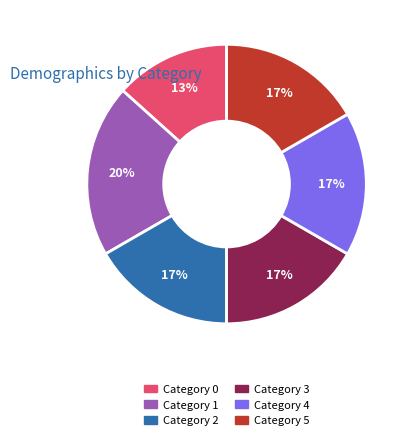

Is it true that Category 4 is 24% of the pie?

False